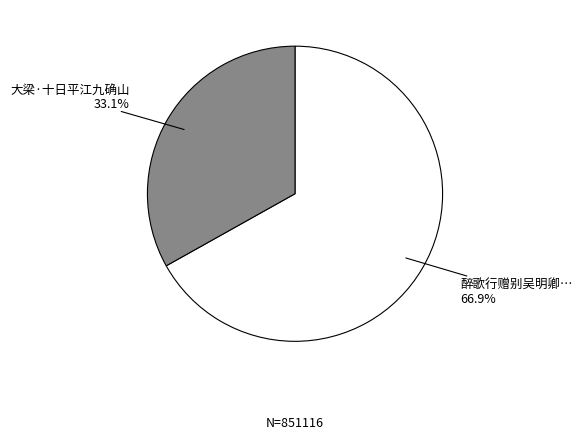

Is there any slice that represents more than half of the pie?

Yes